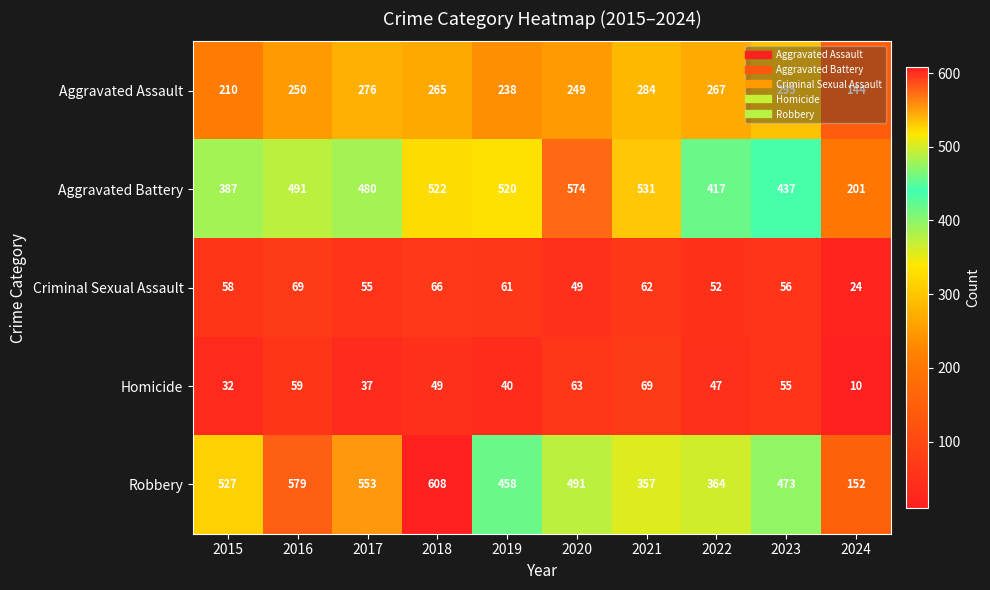

What is the sum of all Homicide values?

461